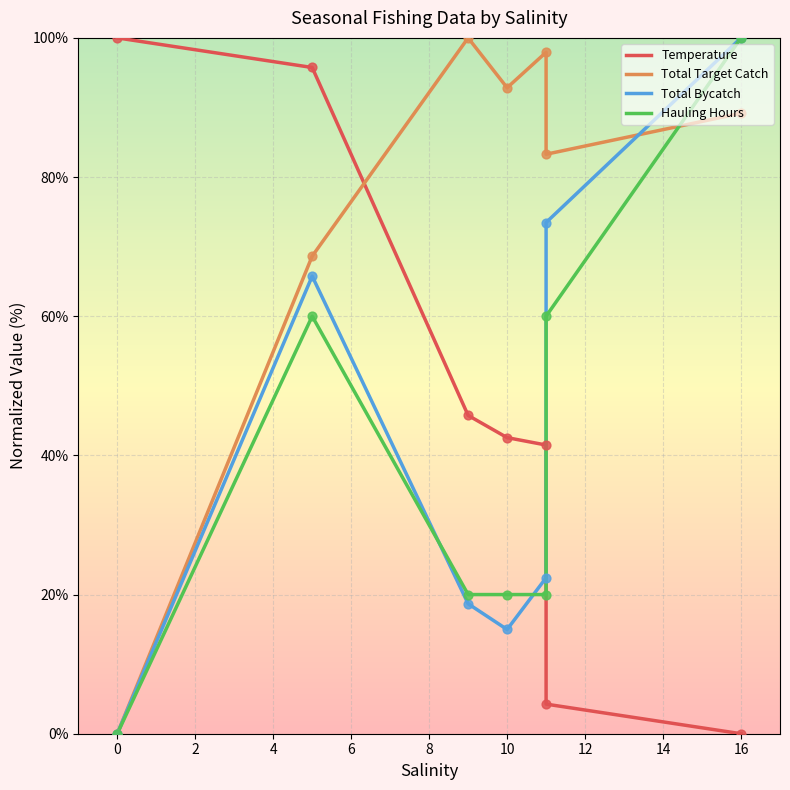

Is the value of Hauling Hours at −2 greater than the value of Total Target Catch at 0?

No